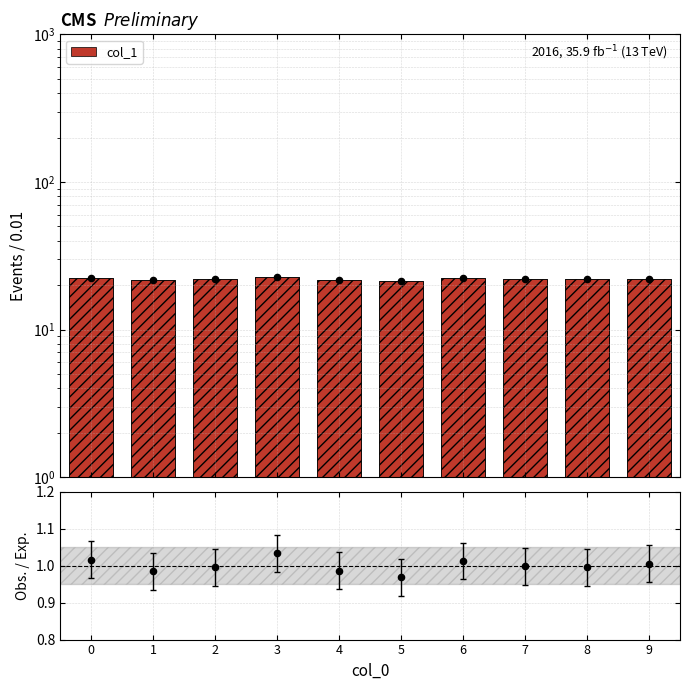

Which has a higher value, 2 or 5?

2